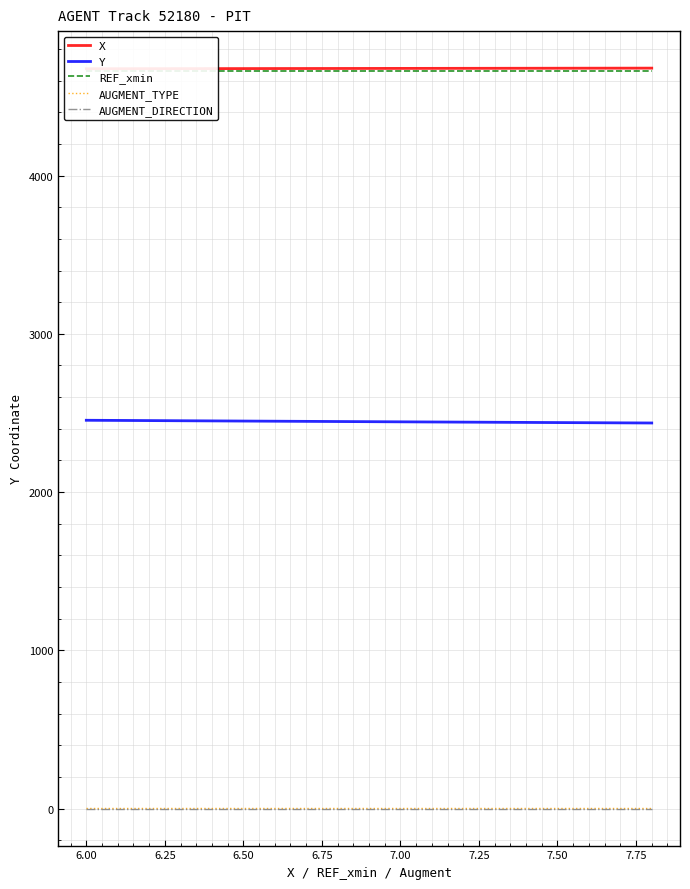

True or false: REF_xmin and AUGMENT_TYPE cross at least once.

False